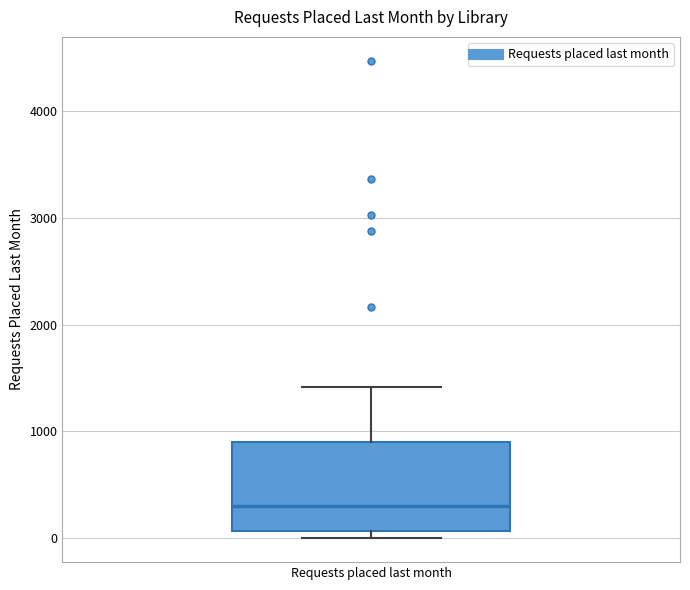

Transcribe this box plot: give where the median line is, the range the box spans, and where the two whiskers end, as read against the y-axis. The values are not printed on the chart, so give them approximately, as read against the axis.

median 300, box 100 to 900, whiskers 0 to 1400